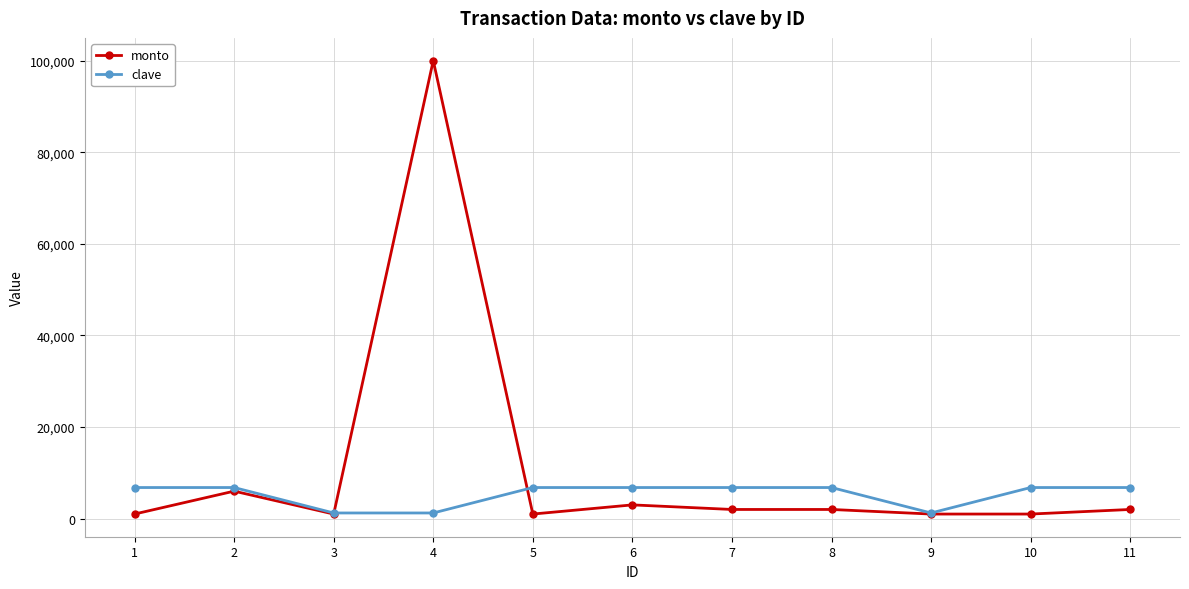

What is the difference between the maximum and minimum values in the clave series?

5555